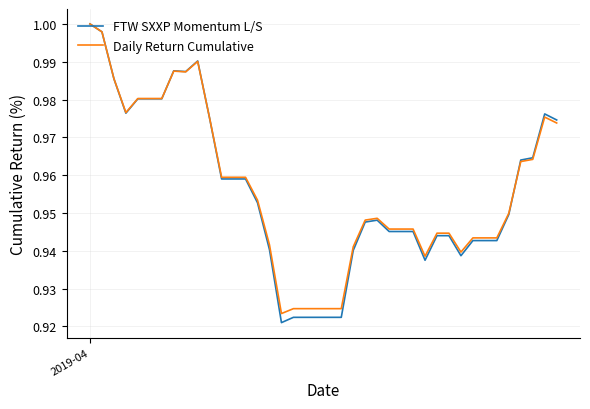

Which series has the widest spread of values?

FTW SXXP Momentum L/S